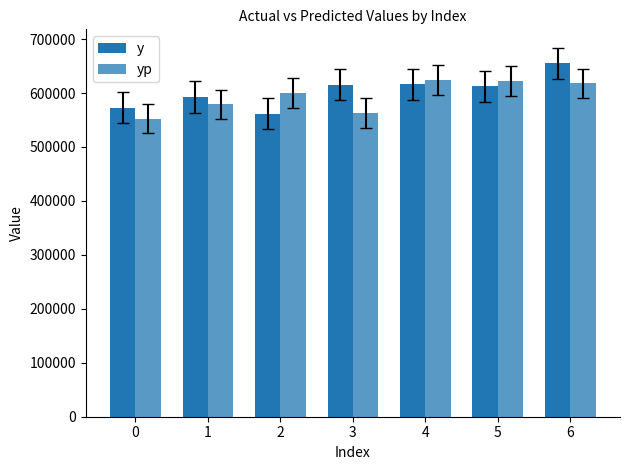

What is the difference between the maximum and second lowest values in the y series?

82280.0